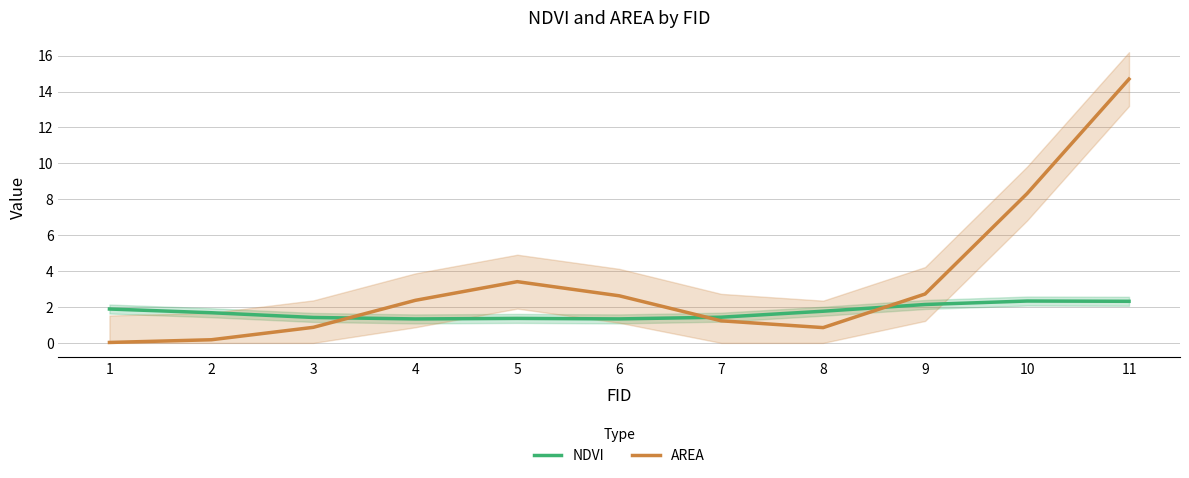

Rank the series at 8 from highest to lowest value.

NDVI, AREA